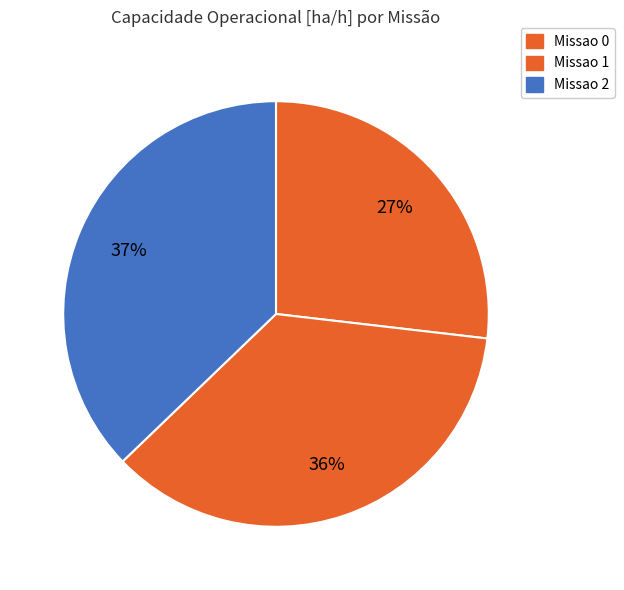

Is Missao 0 the majority of the pie?

No